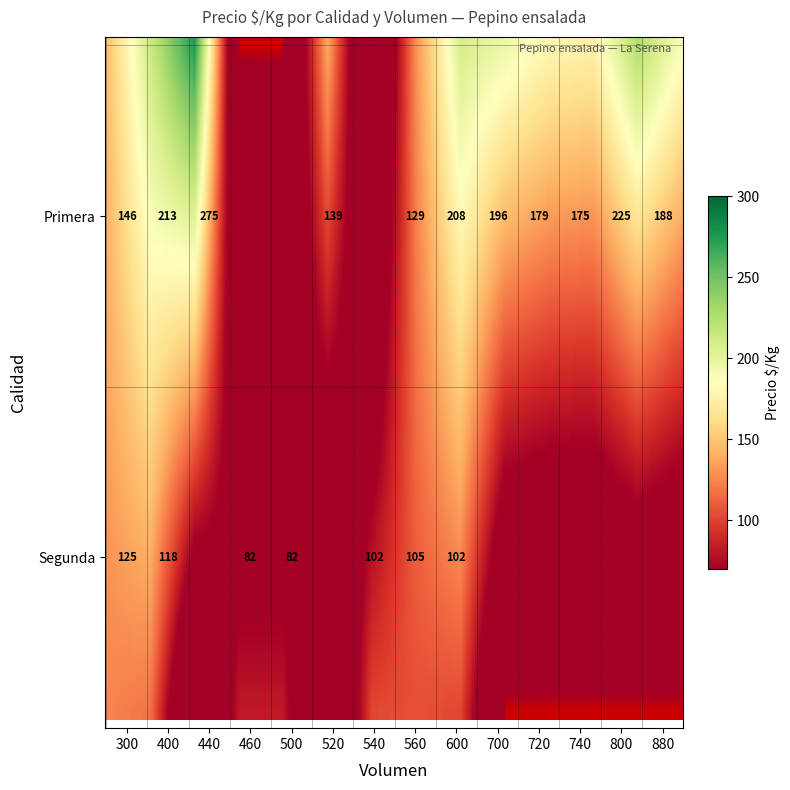

Where does the data first go above 146?

Primera_400